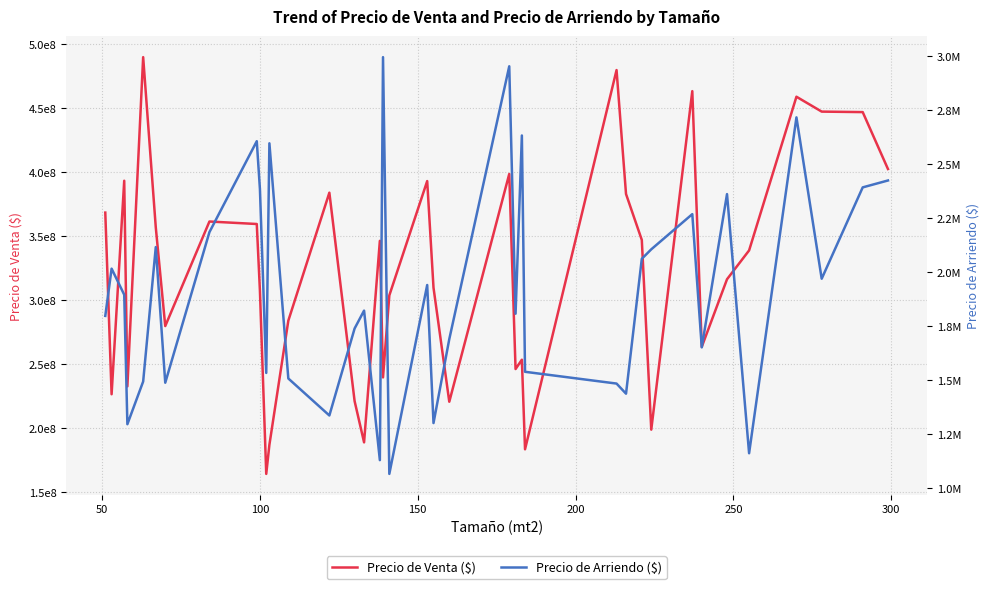

What is the difference between the maximum and second lowest values in the Precio de Arriendo ($) series?

1865696.5